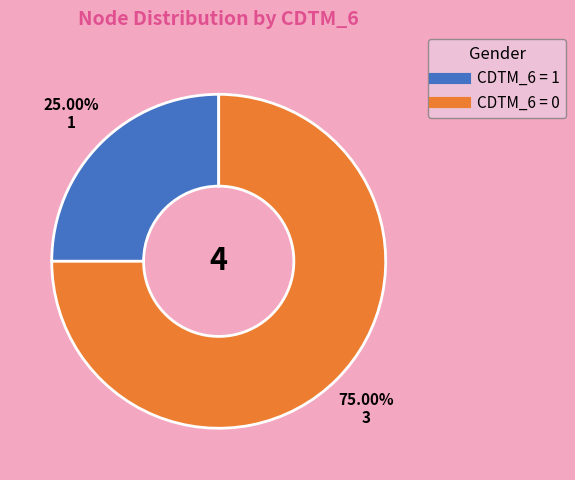

Is there a majority slice in this chart?

Yes